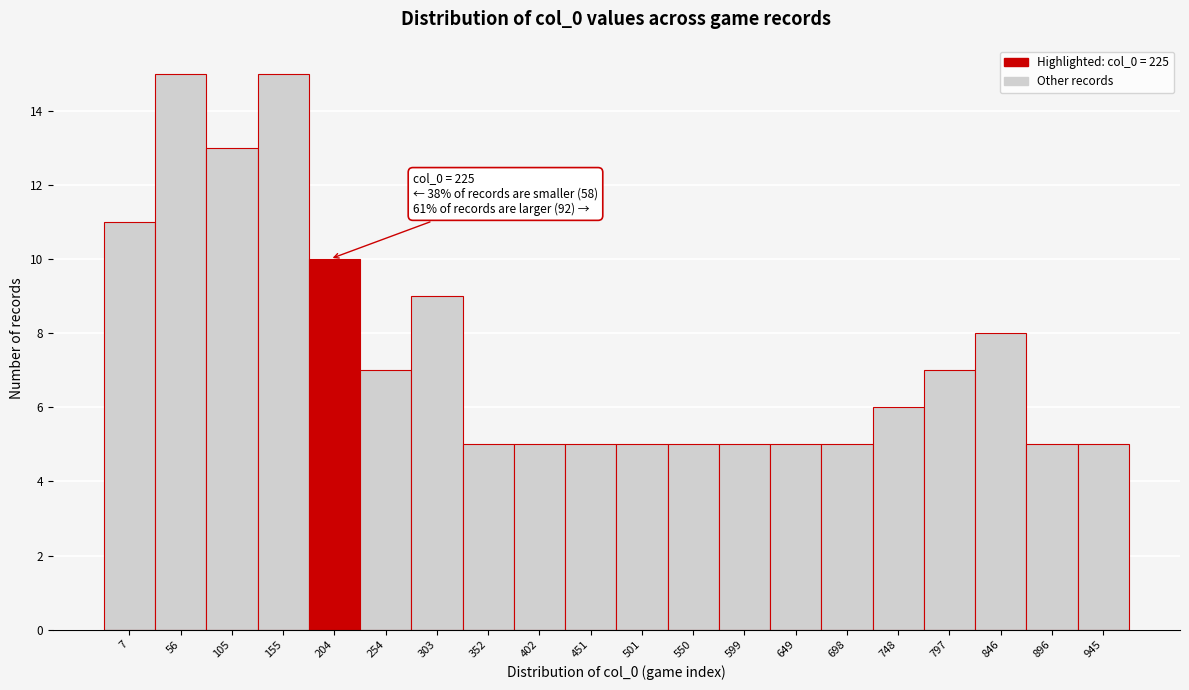

Reading left to right, extract all data points from this chart.

11	15	13	15	10	7	9	5	5	5	5	5	5	5	5	6	7	8	5	5